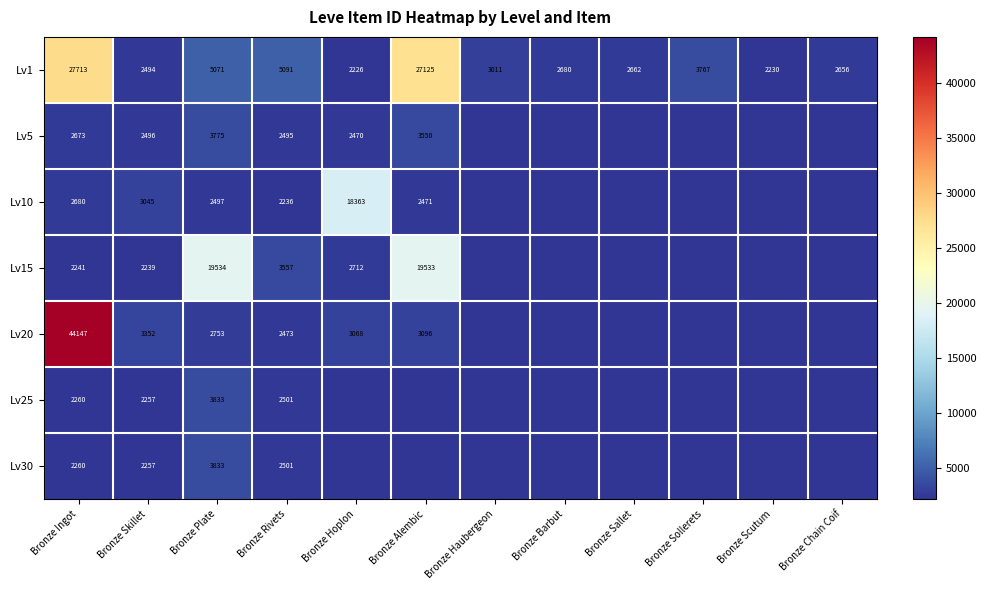

What is the difference between the second highest and second lowest values in the Lv1 series?

24895